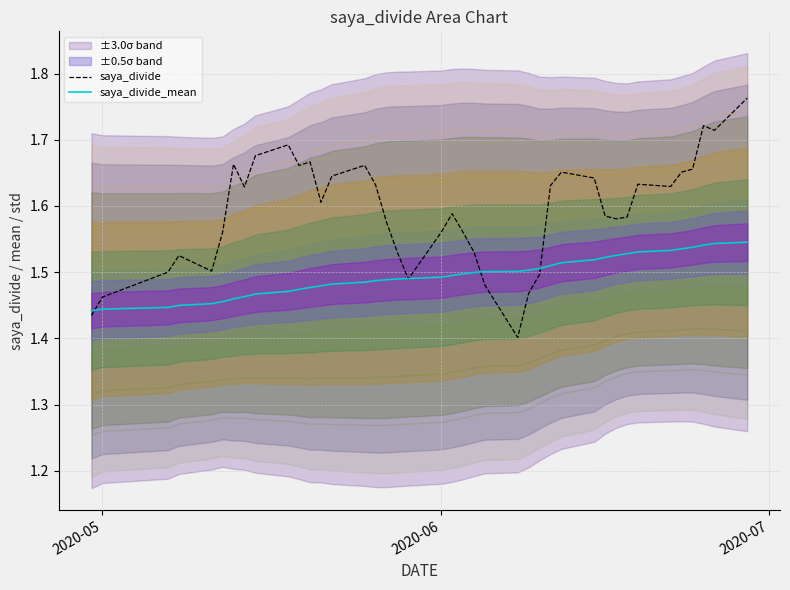

Is the value of saya_divide at 3 greater than the value of saya_divide_mean at 18?

Yes